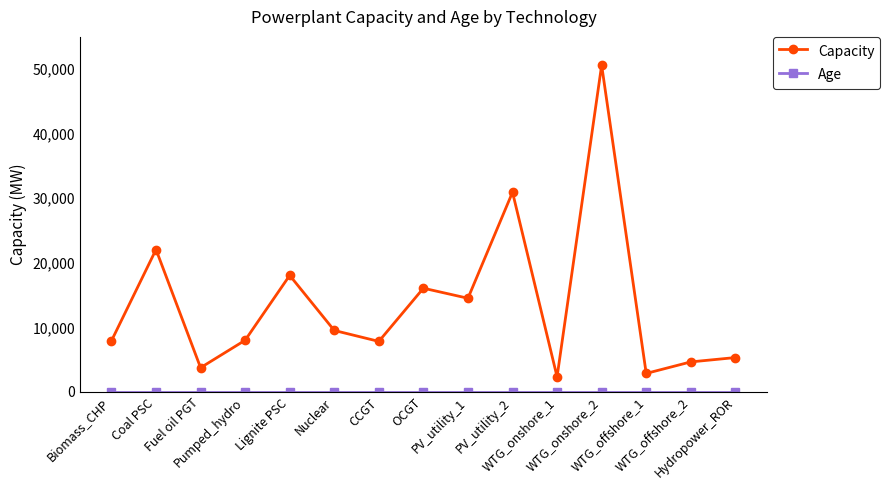

Which series has the widest spread of values?

Capacity